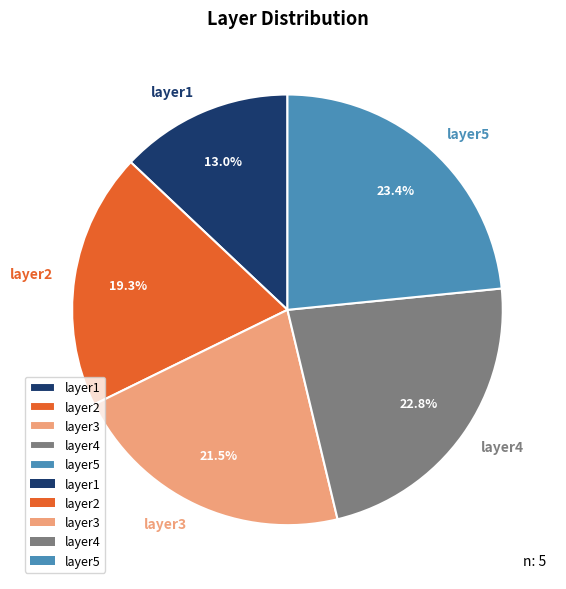

Is there any slice that represents more than half of the pie?

No